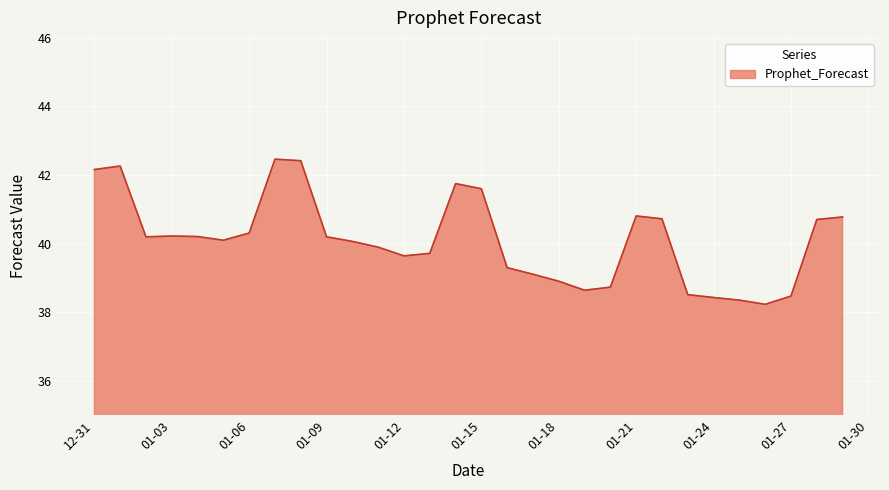

What is the difference between the maximum and minimum values?

4.2